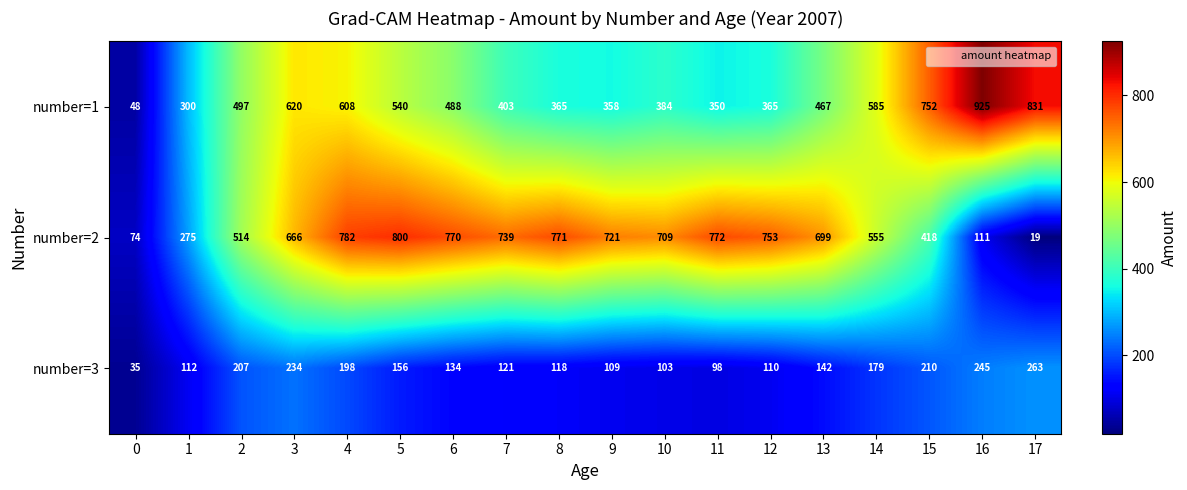

Which series has the largest total across all categories?

number=2